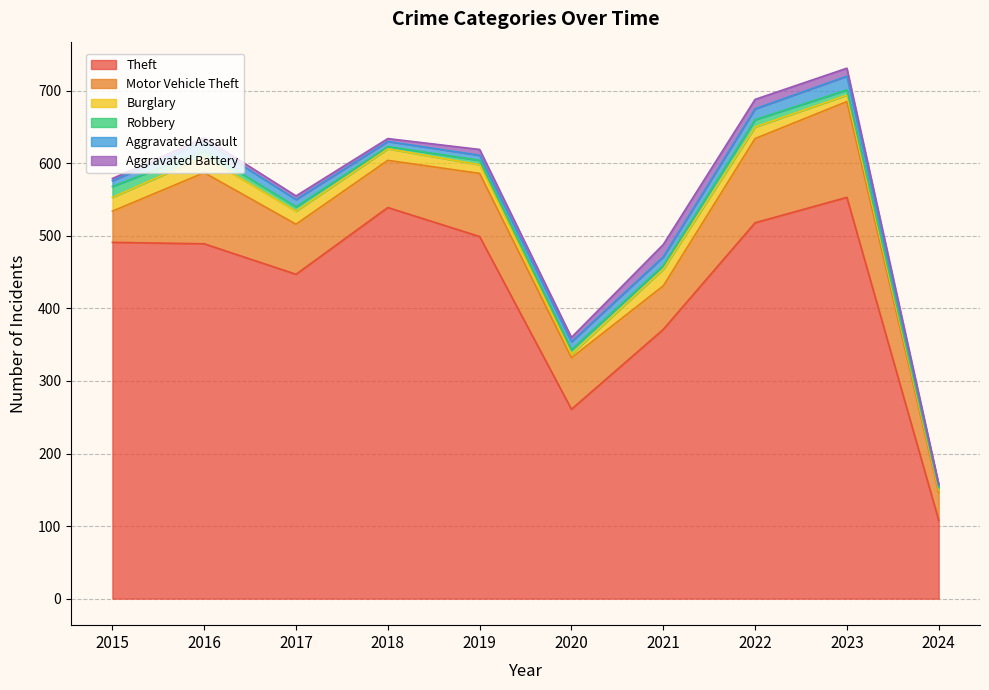

How many data points in Robbery are less than 6?

3